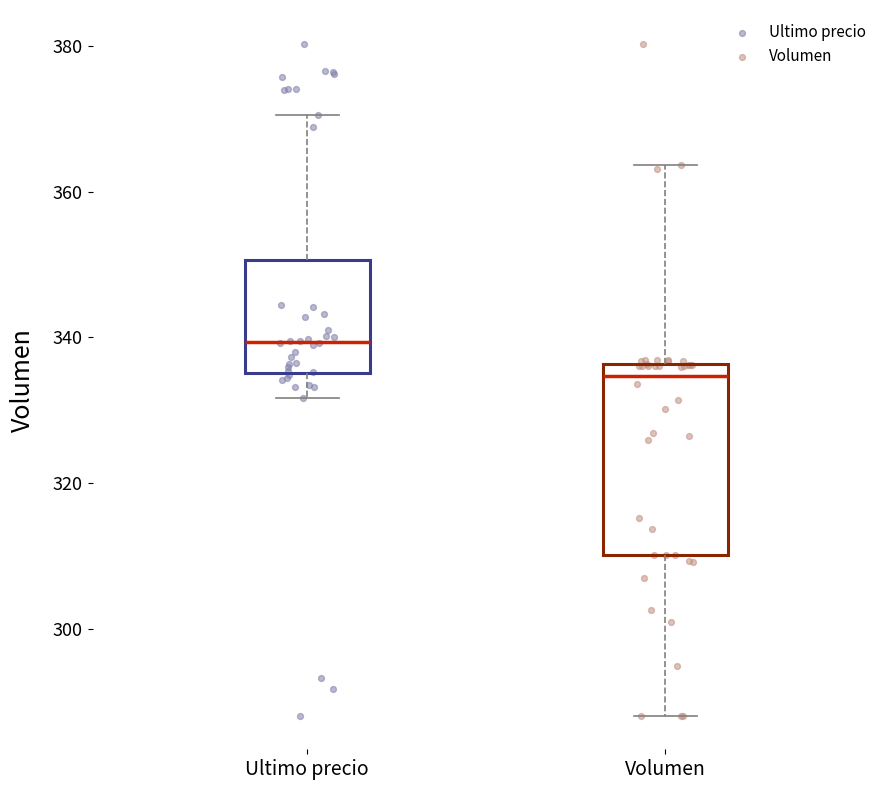

Where is the lower edge of the box for Ultimo precio on the y-axis? The values are not printed on the chart, so give them approximately, as read against the axis.

336